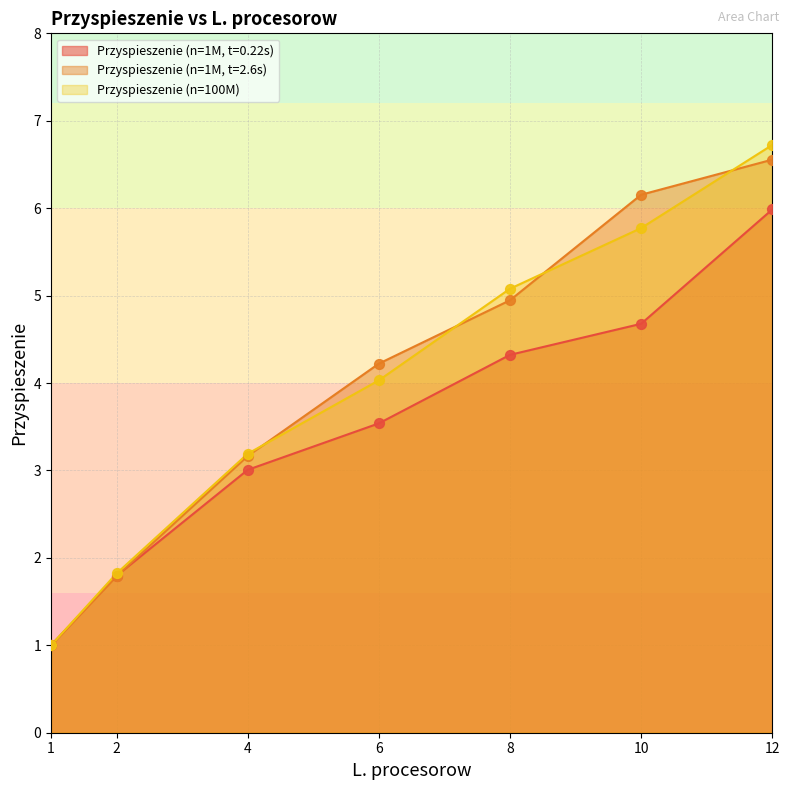

Which series reaches the maximum Y coordinate?

Przyspieszenie (n=100M)